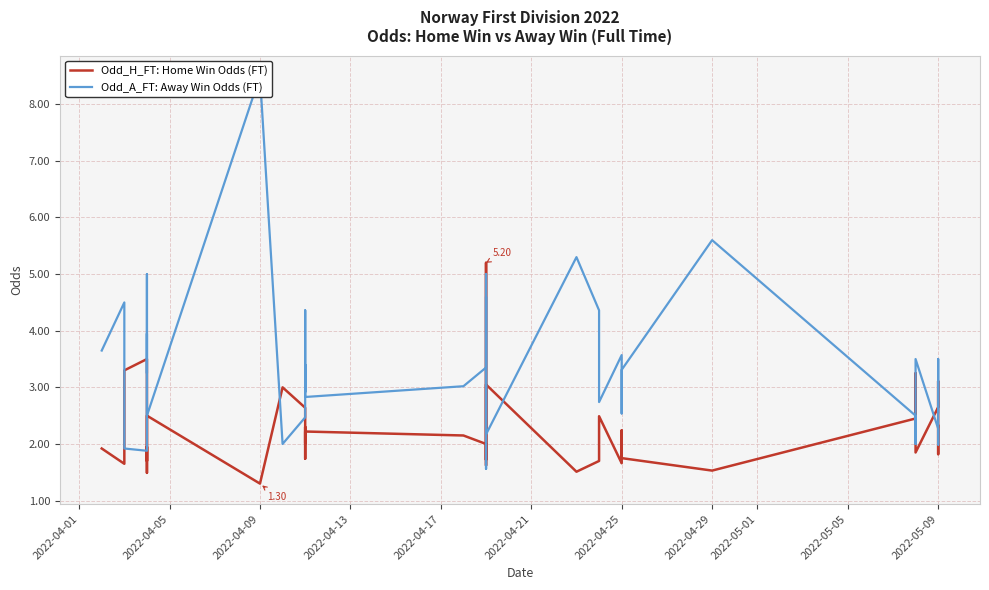

Is the value of Odd_H_FT: Home Win Odds (FT) at 2022-05-01 greater than the value of Odd_A_FT: Away Win Odds (FT) at 17?

No